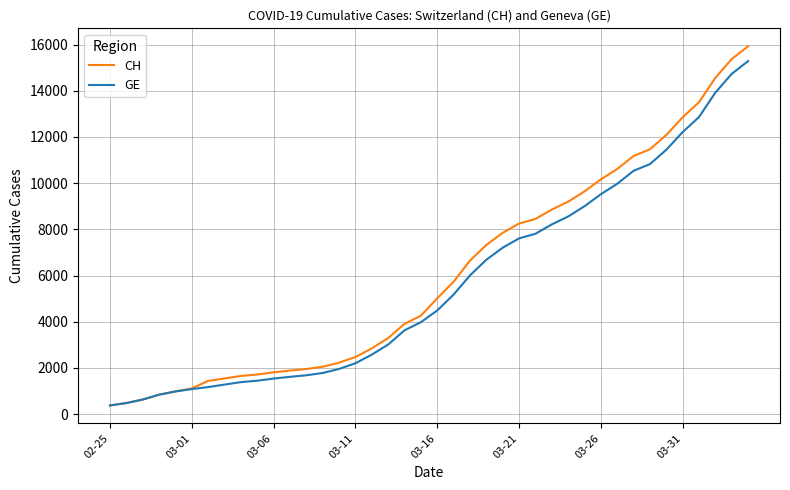

Which series has the largest range (max minus min)?

CH